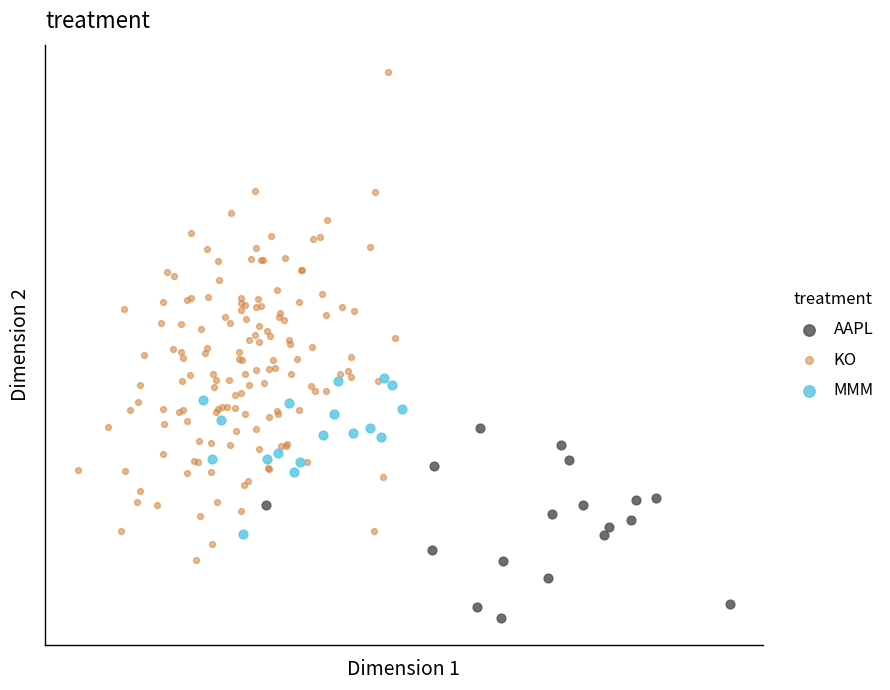

Which series contains the highest Y value?

KO